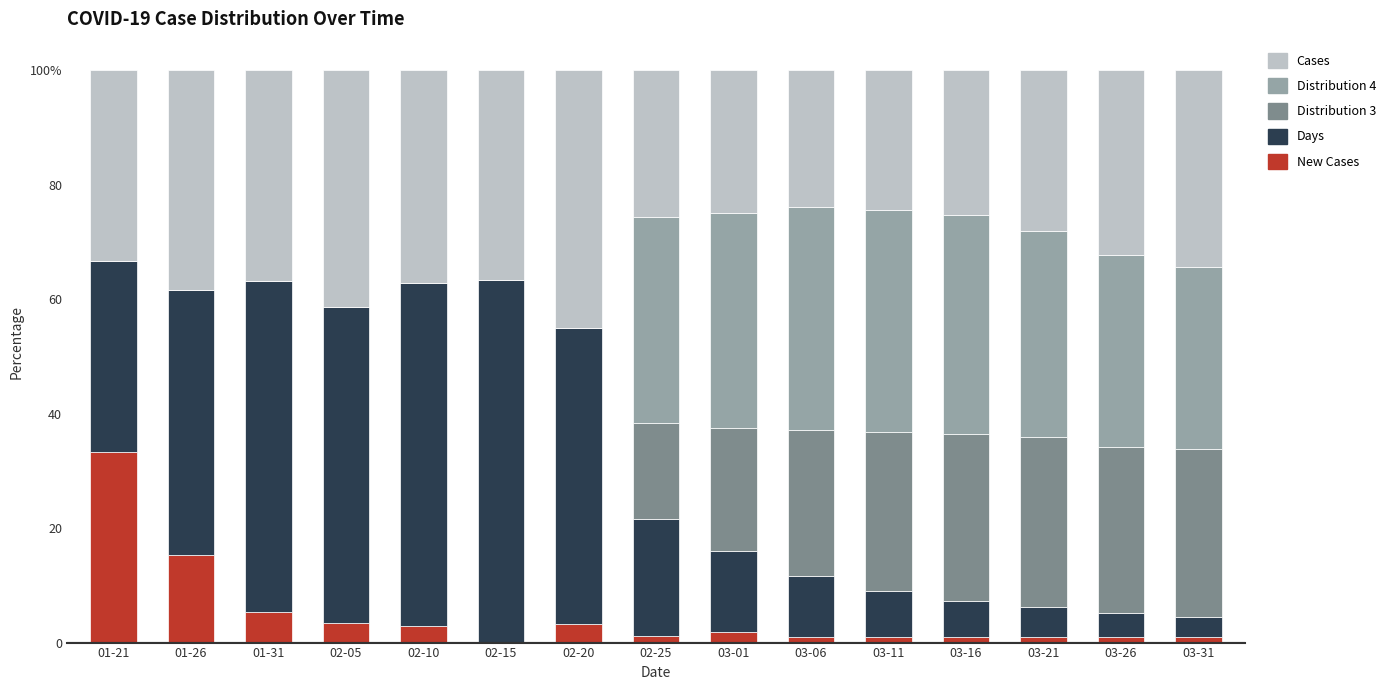

What is the label of the 13th bar from the right?

01-31